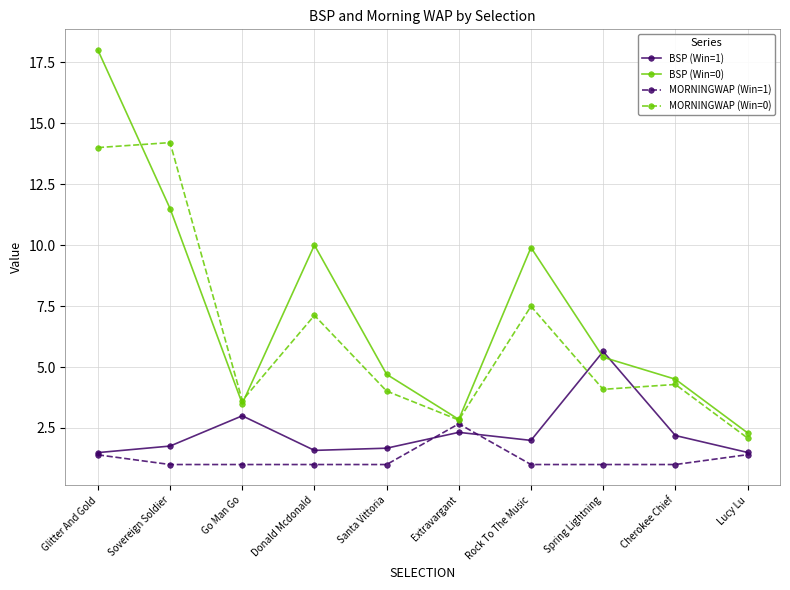

How many interior local peaks does the BSP (Win=0) series have?

2